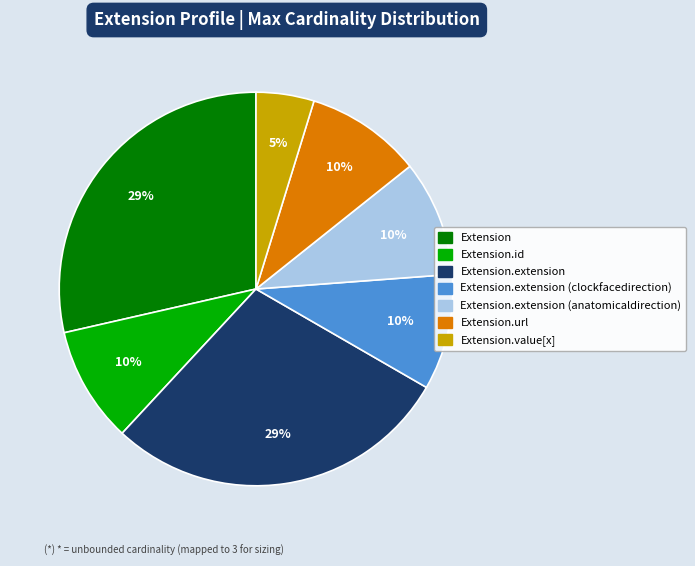

How many slices are in this pie chart?

7